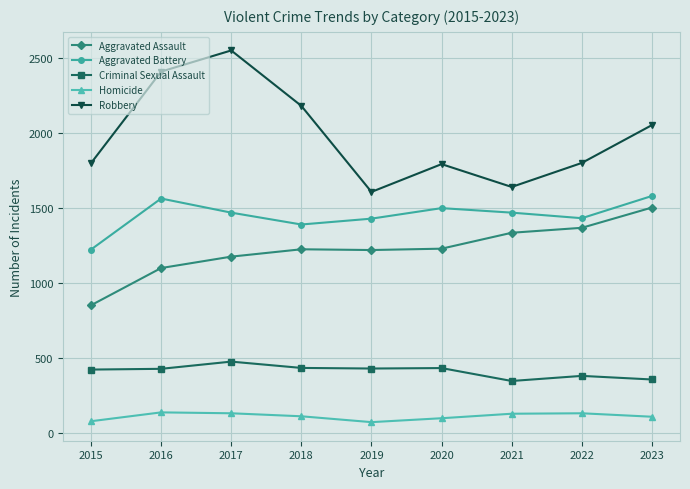

True or false: Robbery and Homicide intersect in this chart.

False